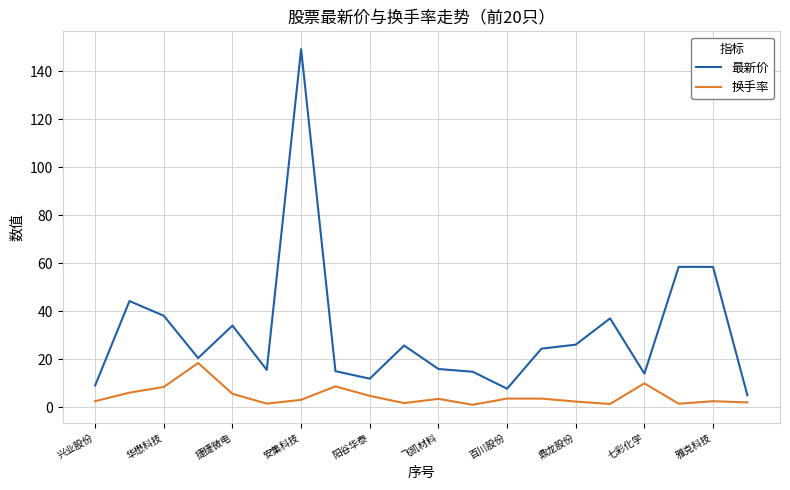

Rank the series by their maximum value, from highest to lowest.

最新价, 换手率